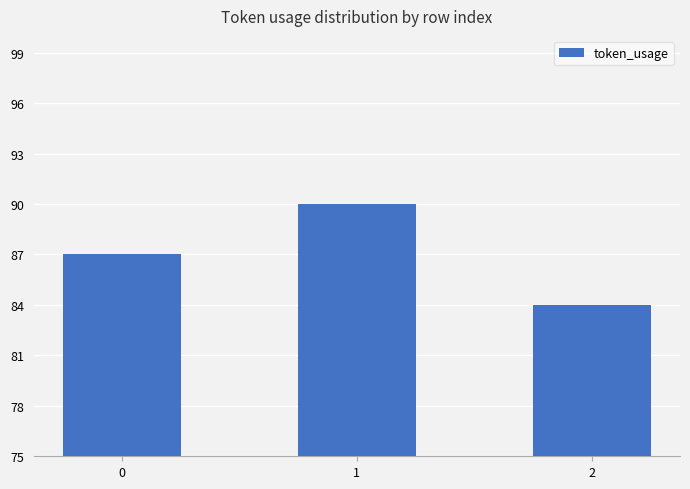

Read the value at 0.

87